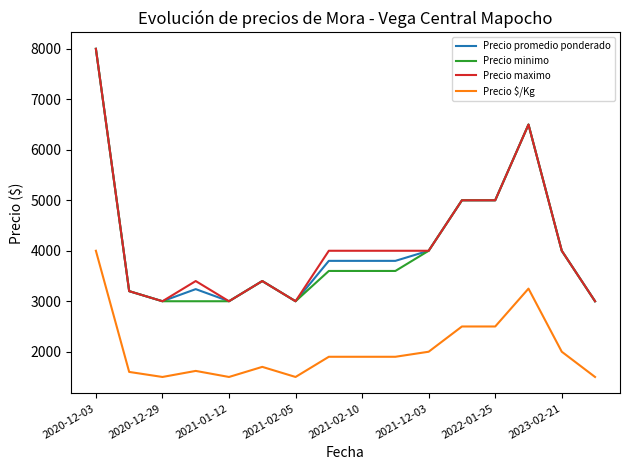

What is the maximum value for Precio promedio ponderado?

8000